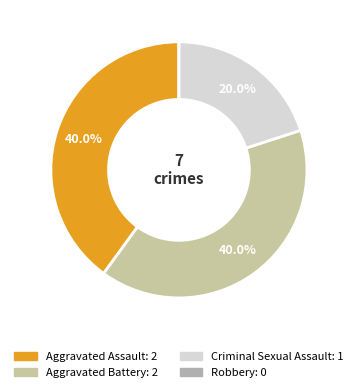

How many slices are in this pie chart?

4